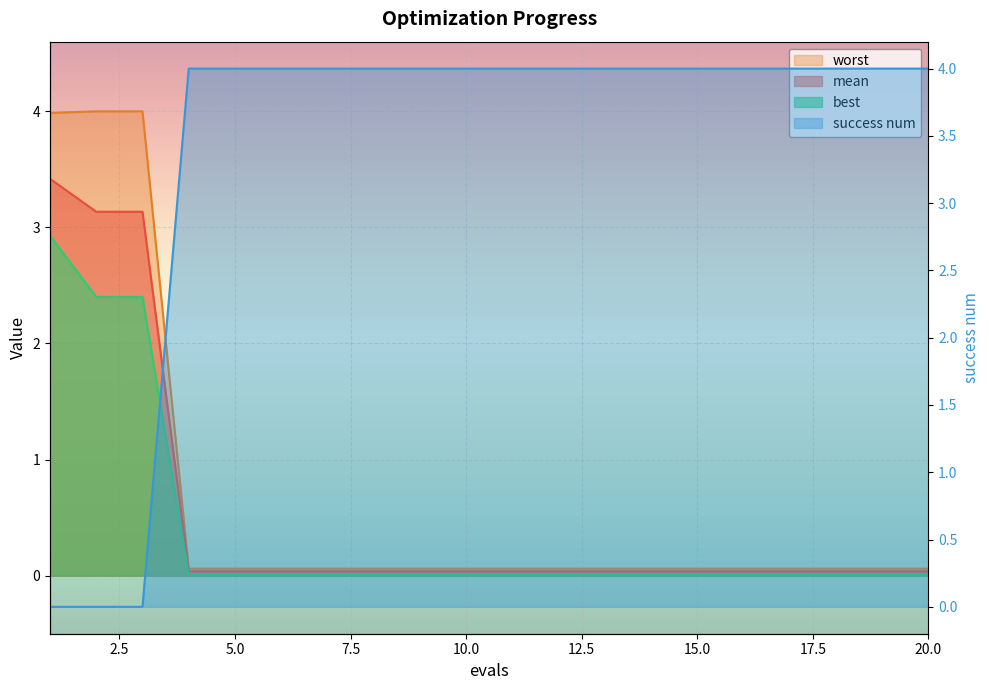

List the series in order of their peak value, lowest first.

best, mean, worst, success num